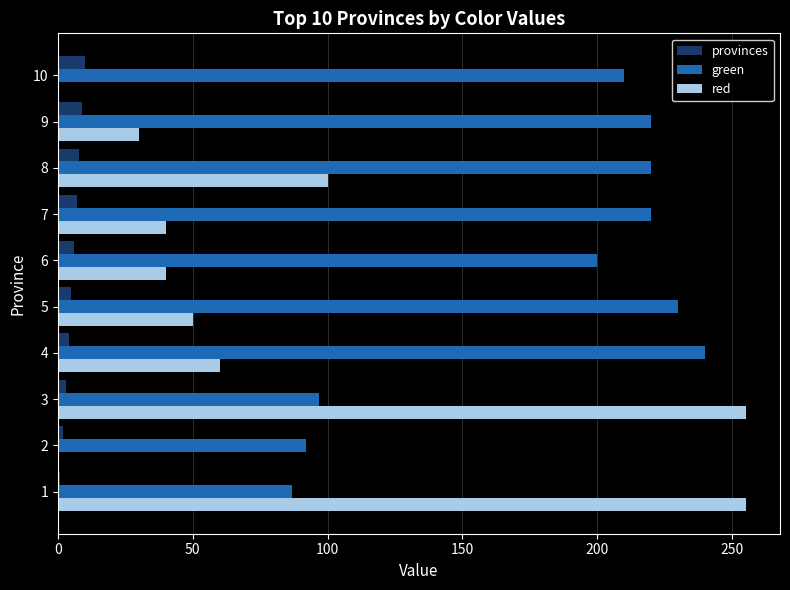

What is the maximum value for green?

240